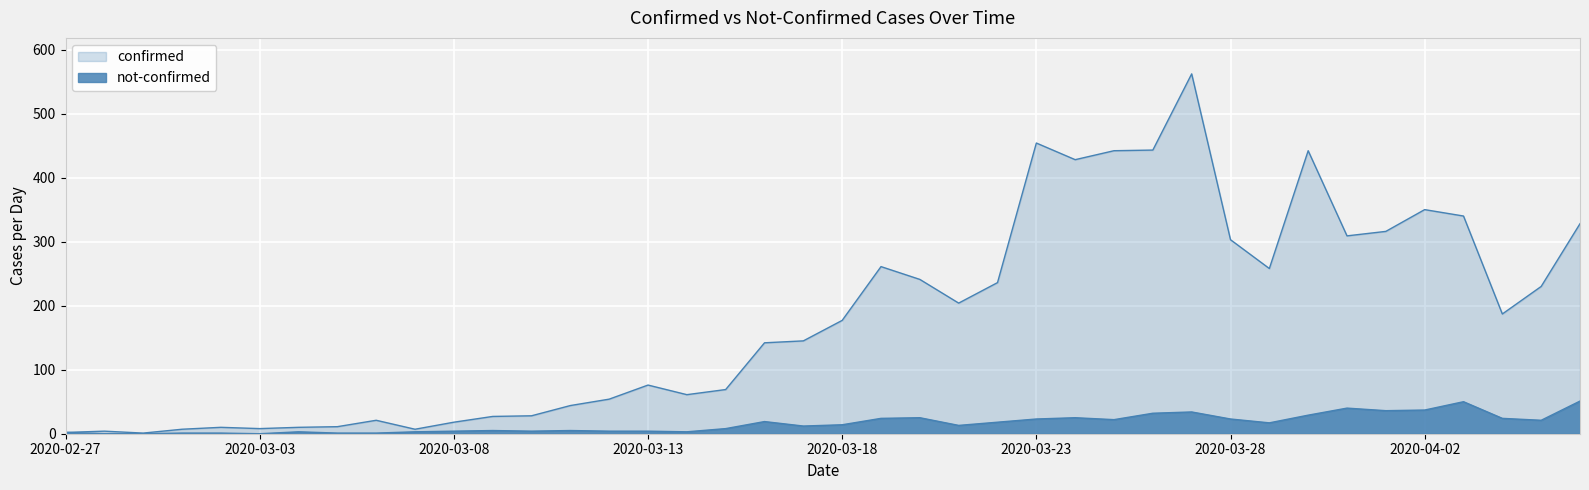

At which category is the sum across all series the highest?

2020-03-27